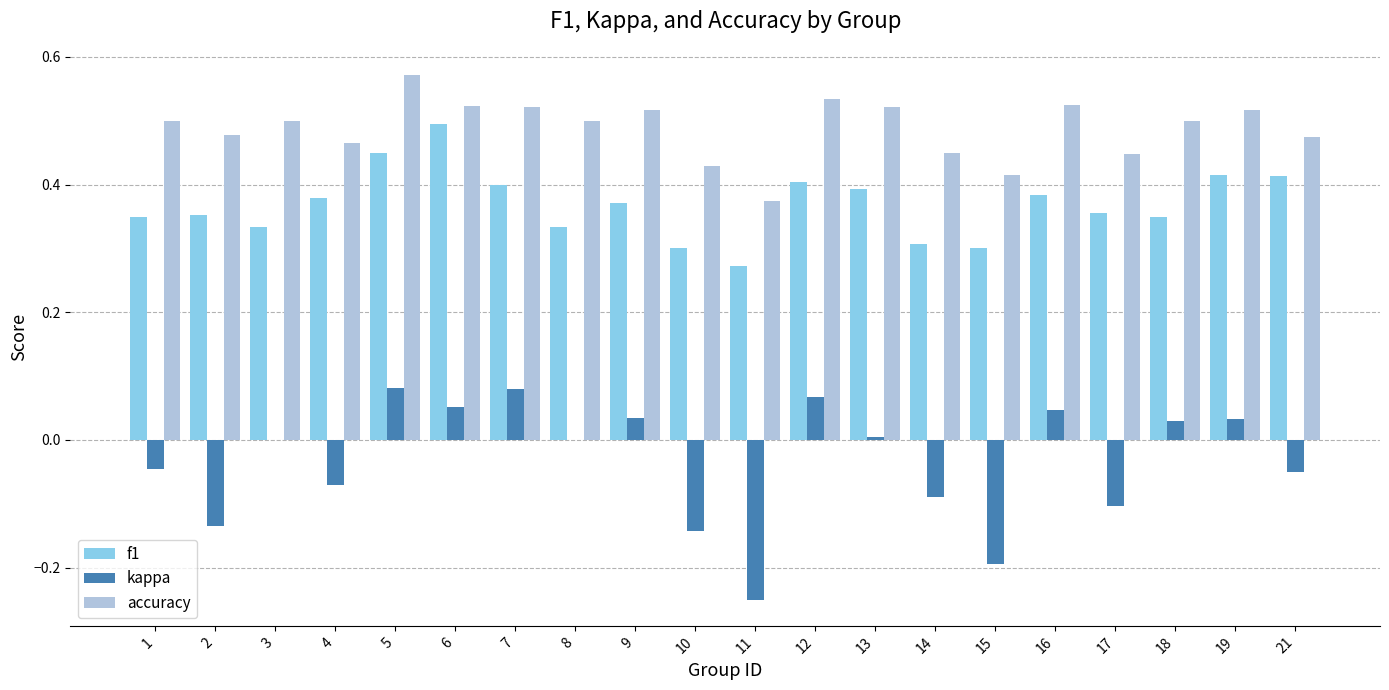

Are the bars horizontal?

No